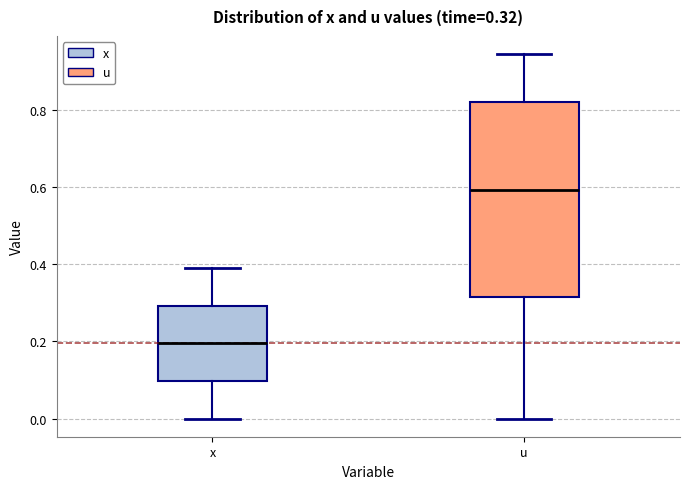

Which box has the lowest median line?

x